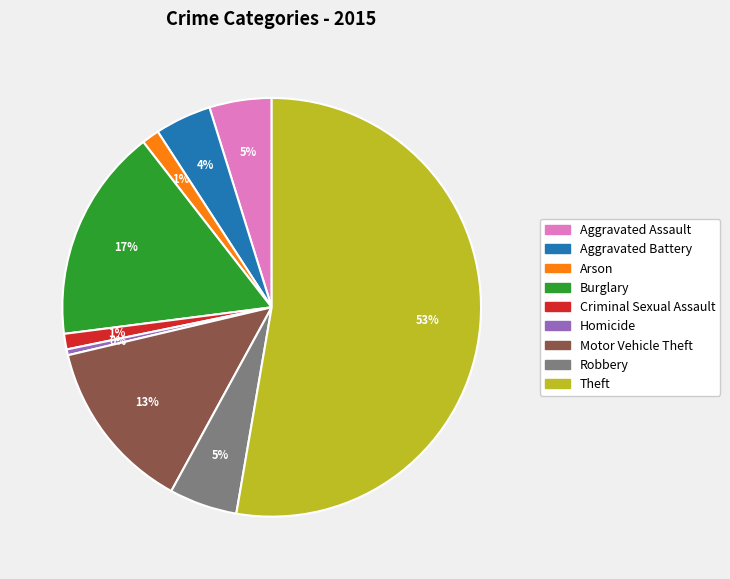

Which has a higher value, Homicide or Arson?

Arson